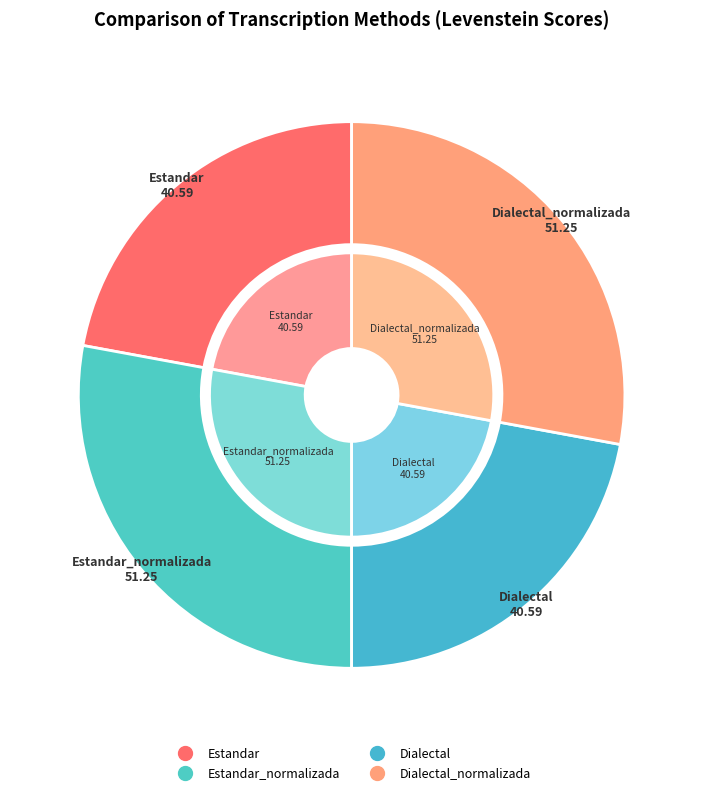

The Dialectal slice represents 33% of the pie. True or false?

False